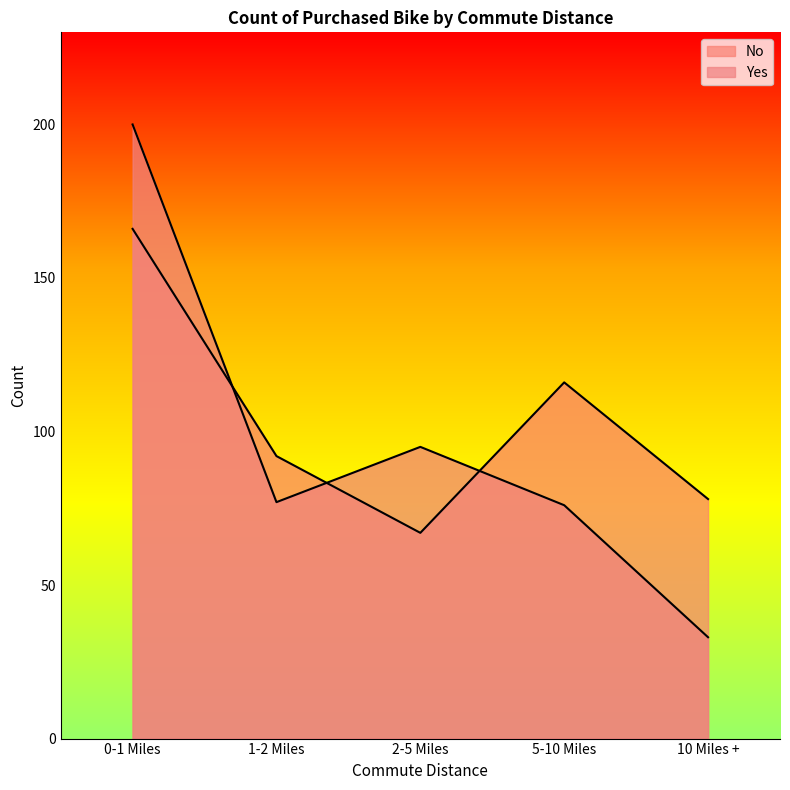

At which category does No reach its first local peak?

5-10 Miles